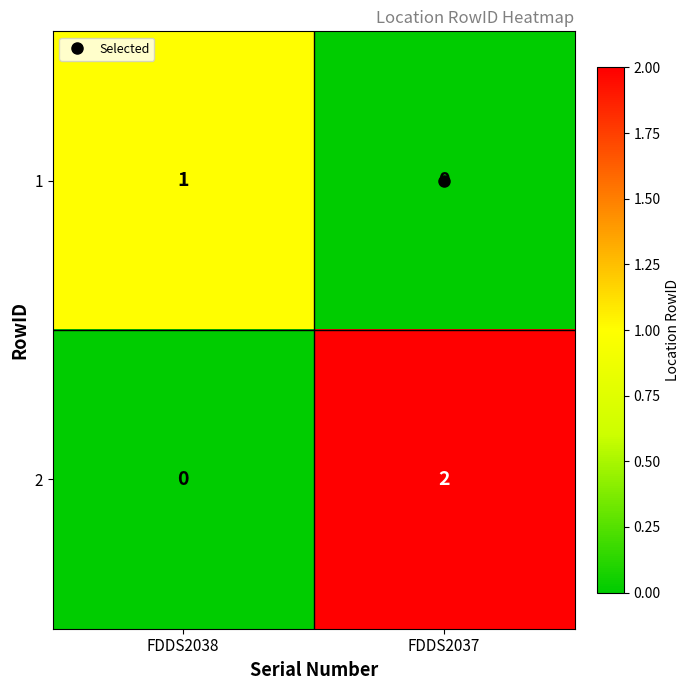

At FDDS2037, list the series in order from smallest to largest.

1, 2